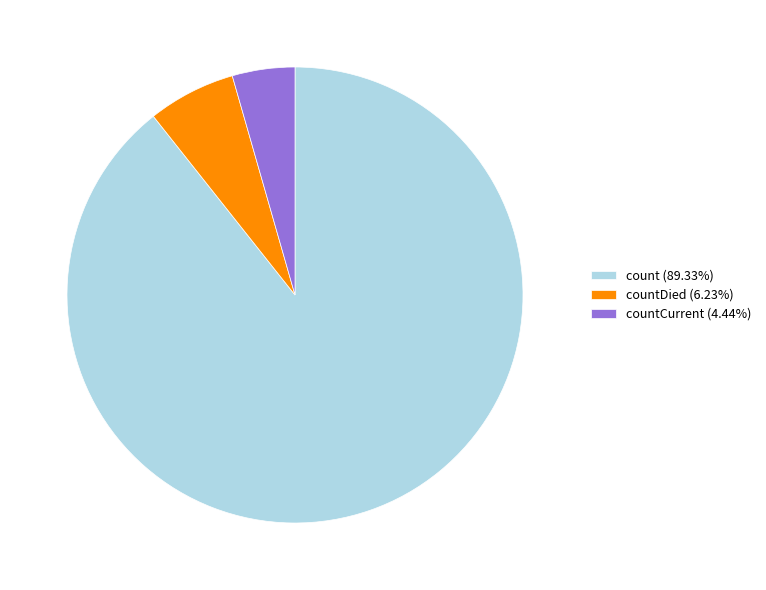

Does countCurrent (4.44%) account for over 50% of the chart?

No